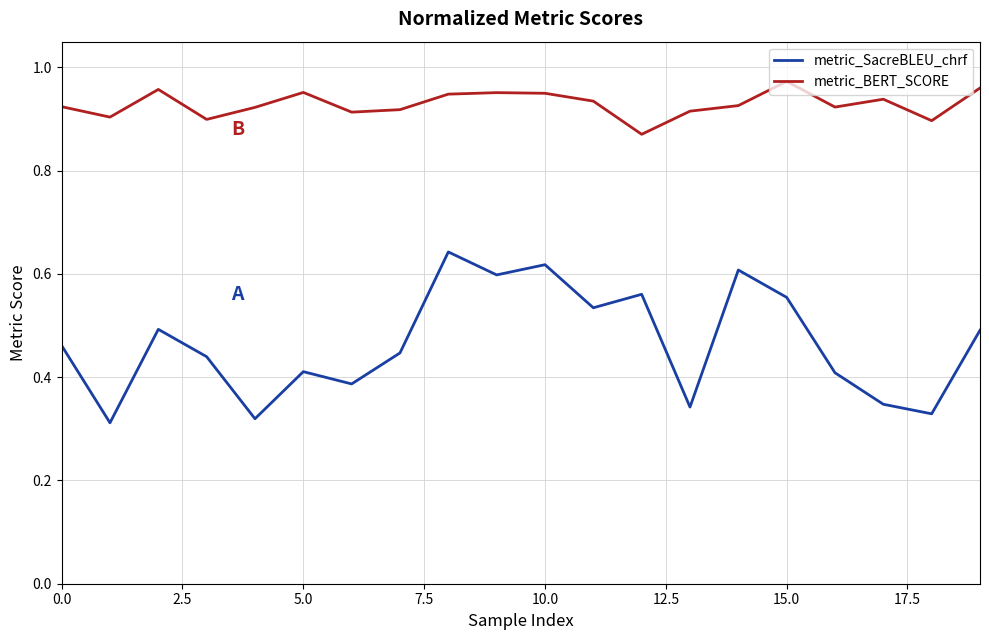

Count the metric_BERT_SCORE values in the range 0 to 1.

20